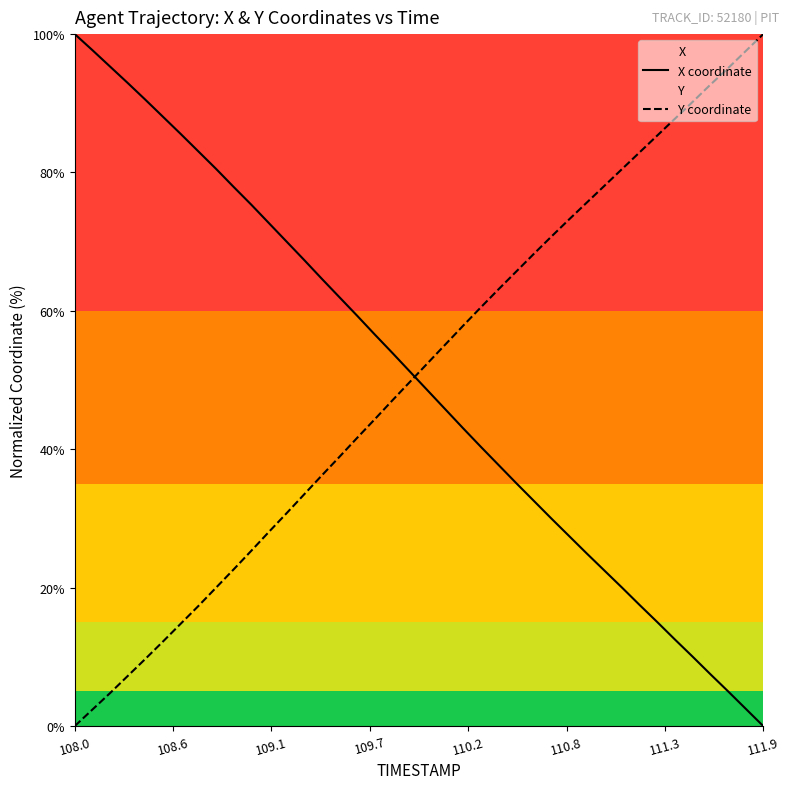

What is the maximum value shown in the chart?

100.0